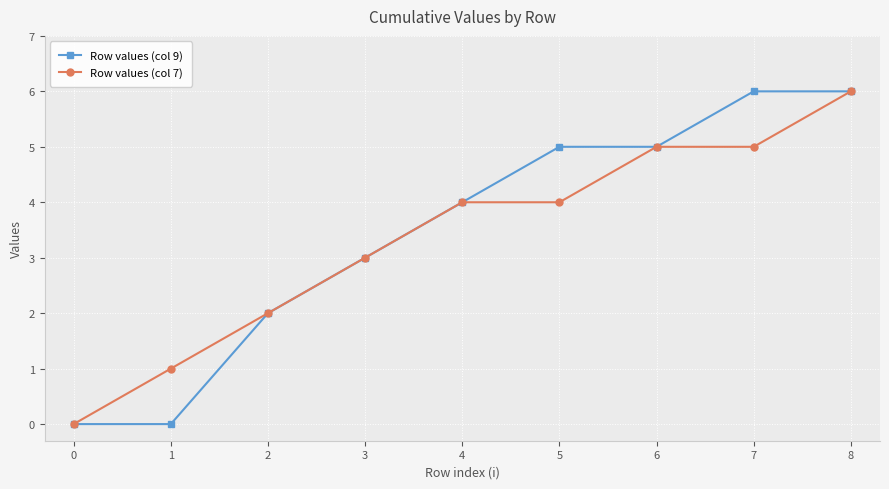

How many data points does each series have?

9